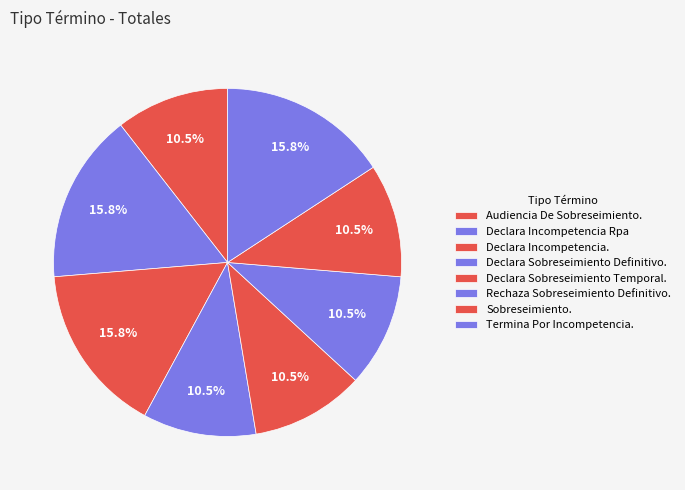

Count the number of slices in the pie.

8